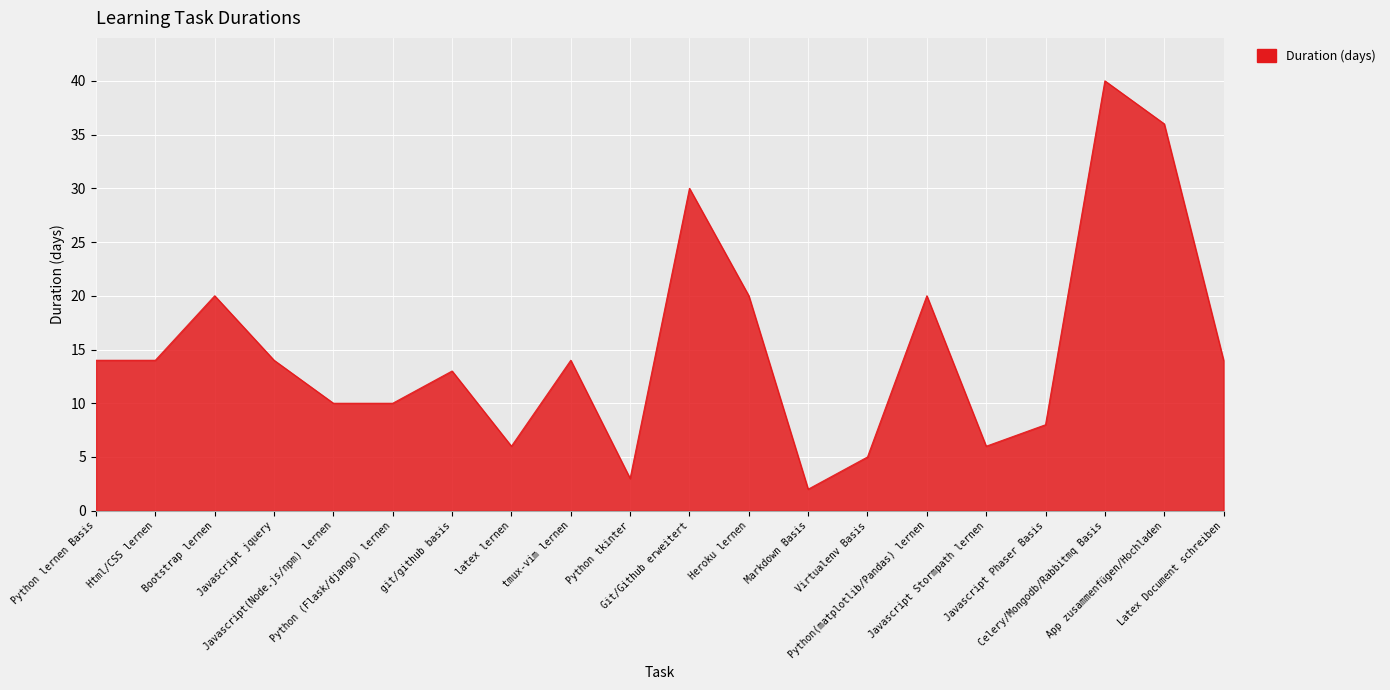

What is the smallest value displayed?

2